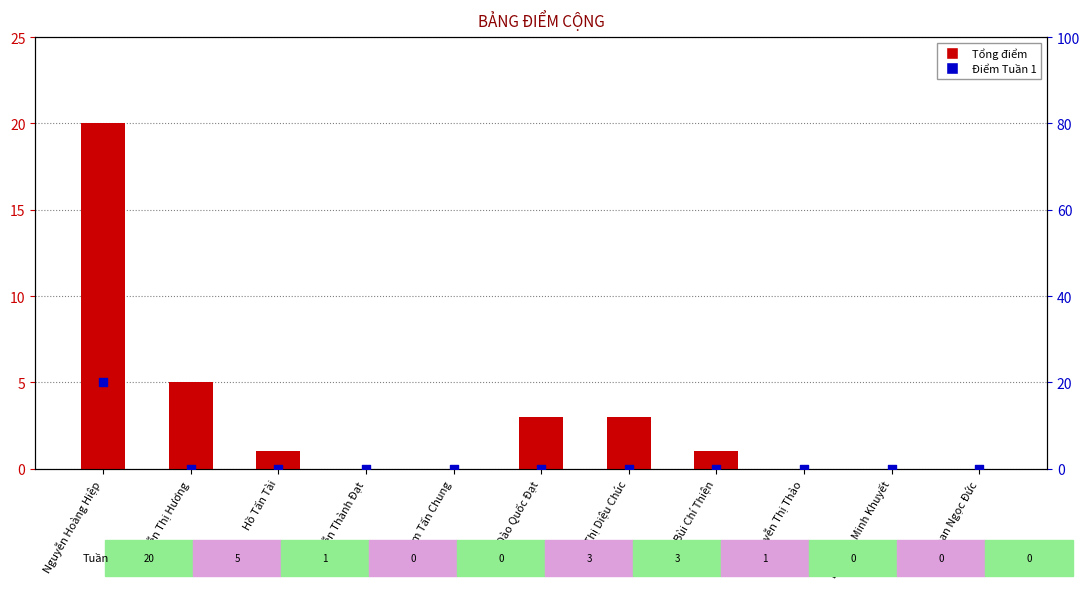

At how many categories does at least one series exceed 5?

1